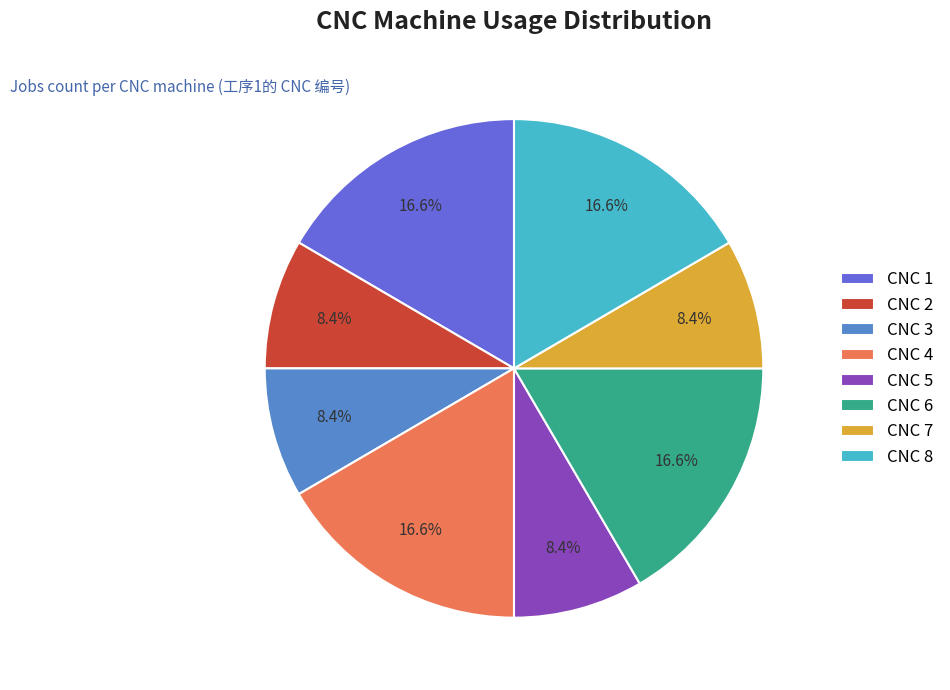

How many slices are in this pie chart?

8